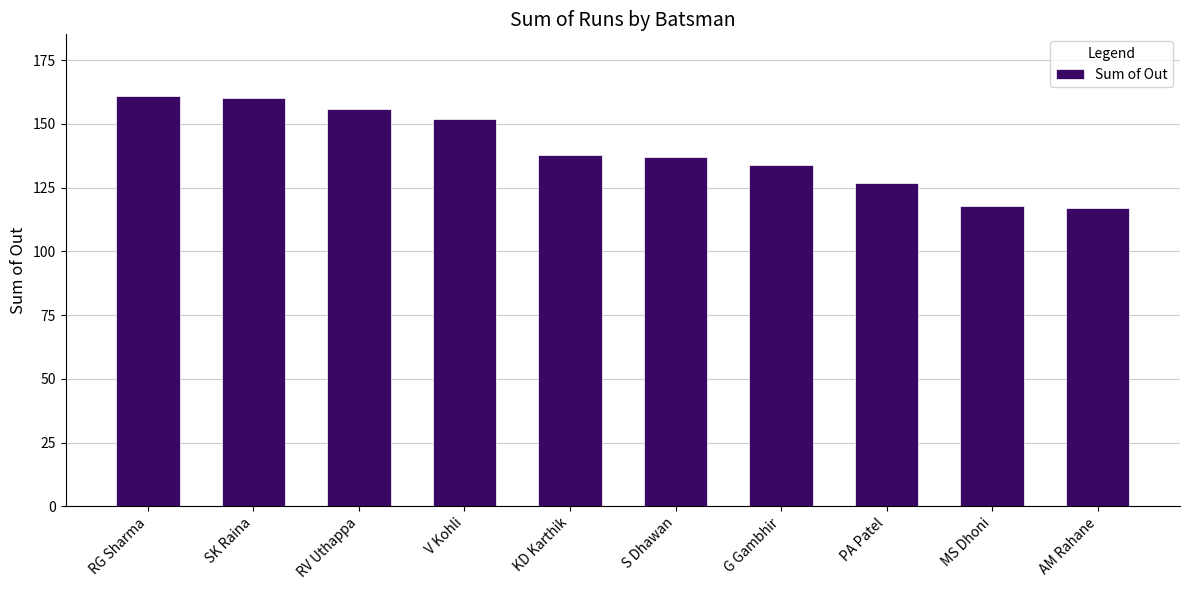

What position from the right is RG Sharma?

10